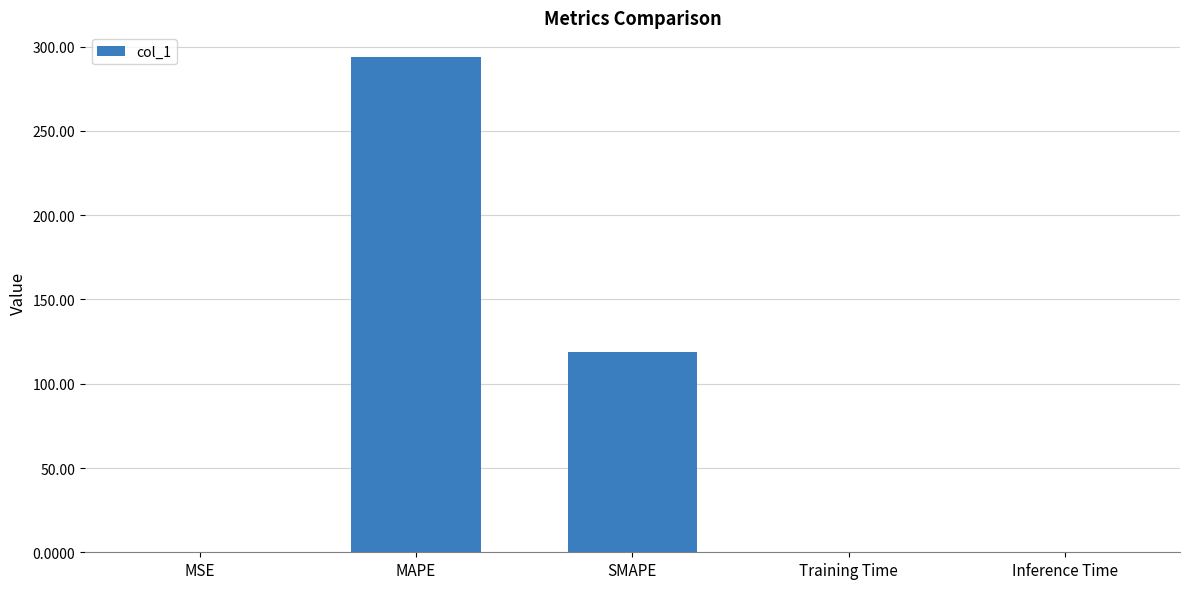

What is the greatest value displayed?

293.8